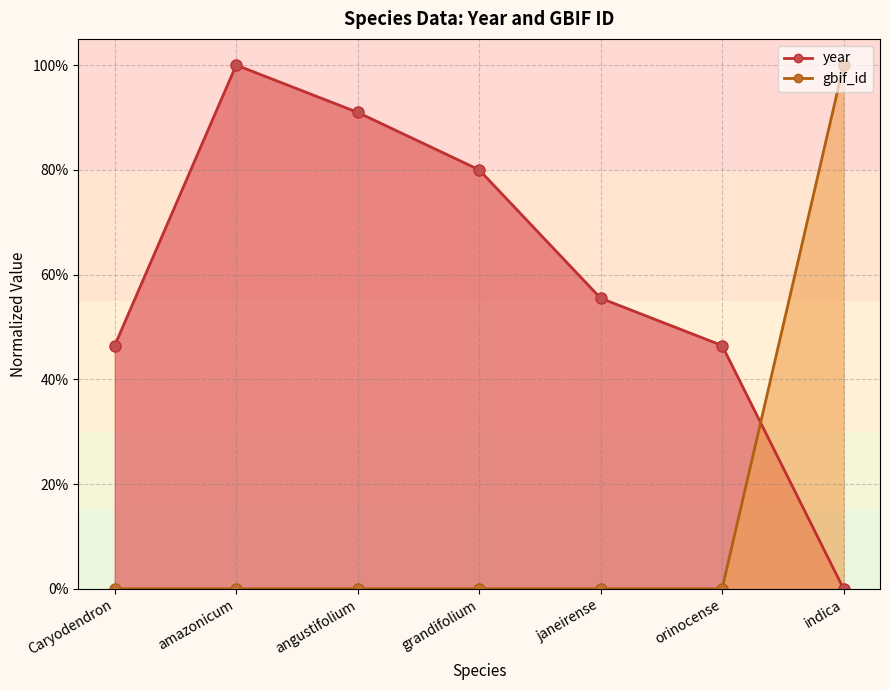

What is the difference between the maximum and minimum values in the year series?

1.0